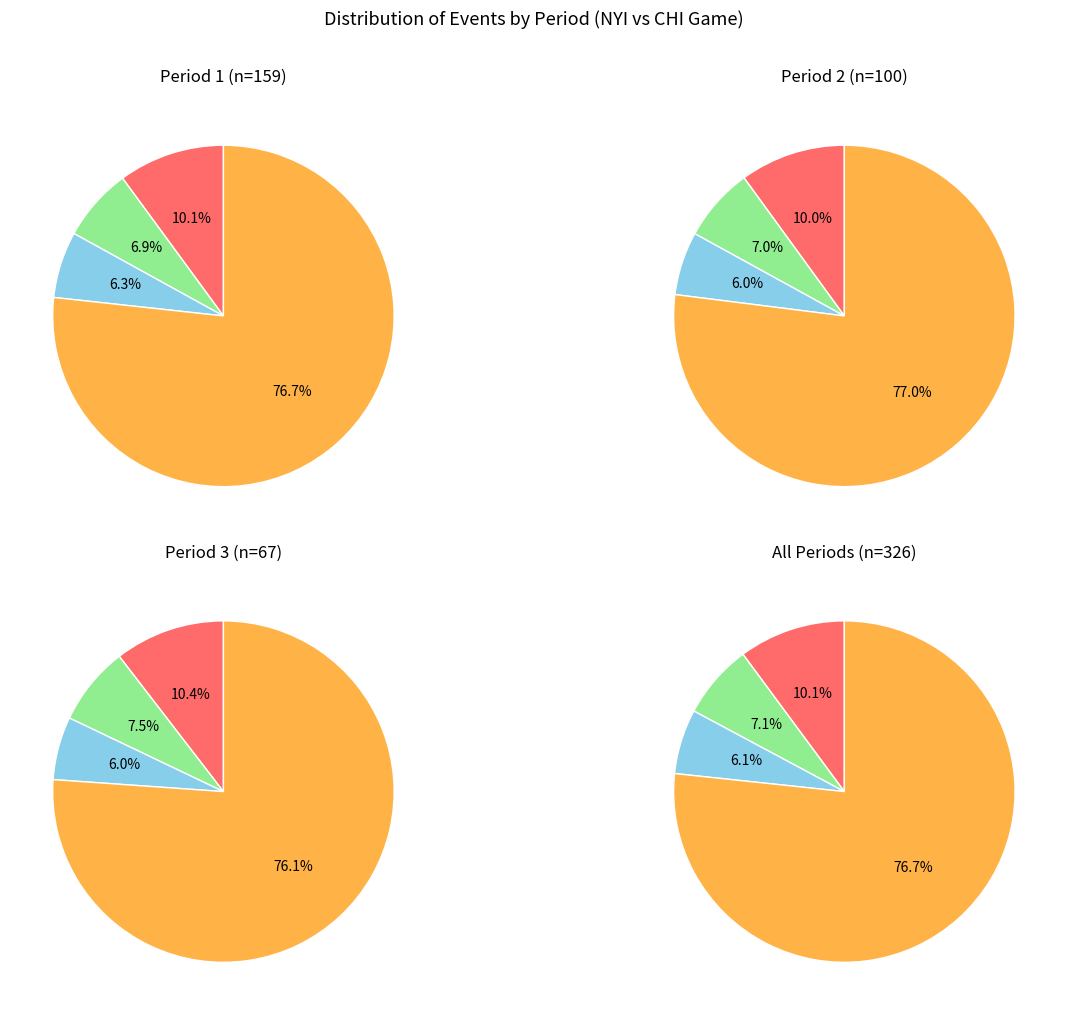

Rank the categories by value from lowest to highest.

Period 3, Period 2, Period 1